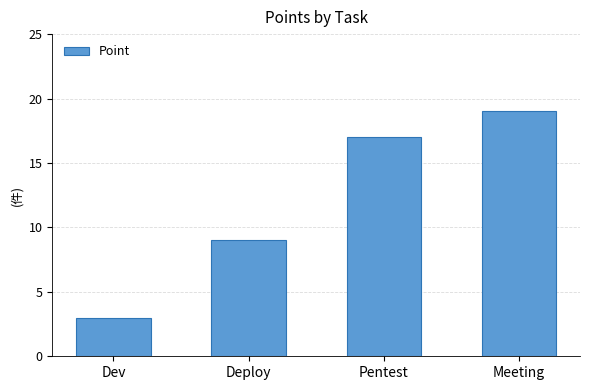

What is the greatest value displayed?

19